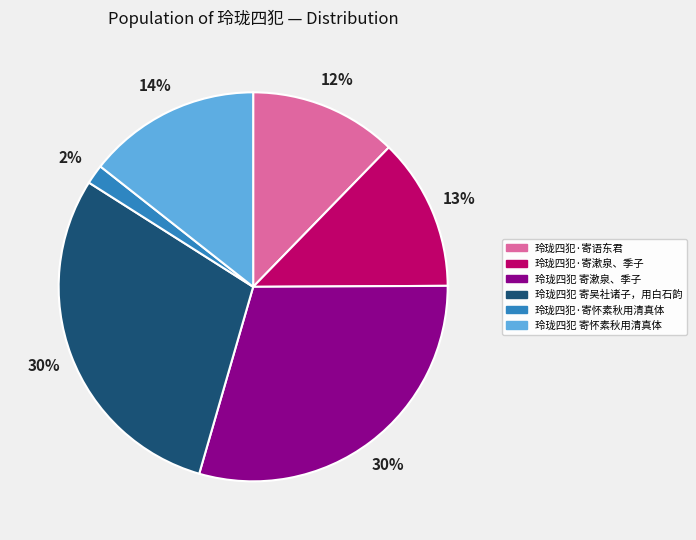

Is the sum of 玲珑四犯 寄怀素秋用清真体 and 玲珑四犯 寄吴社诸子，用白石韵 greater than half?

No